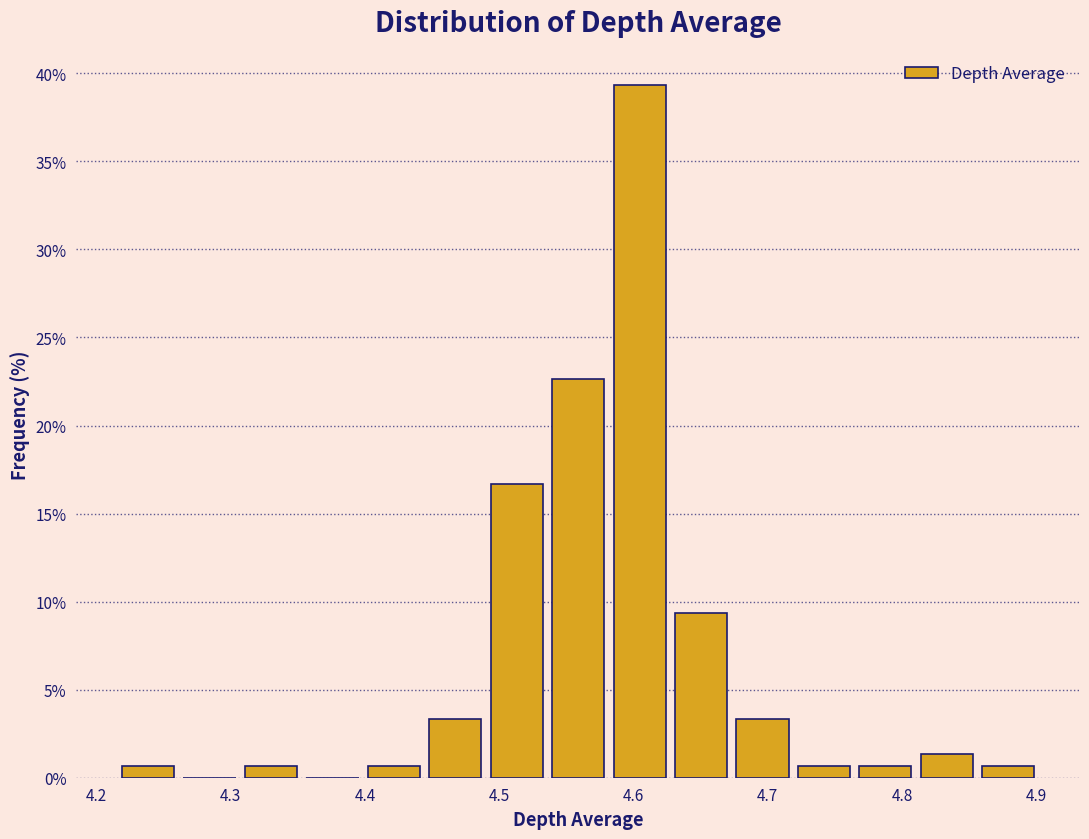

Reading left to right, transcribe this chart: for each bar, give the range it covers on the x-axis and its height. Neither the bar edges nor the heights are printed on the chart, so give them approximately, as read against the axes.

4.22 to 4.26: 0.5
4.26 to 4.31: 0
4.31 to 4.35: 0.5
4.35 to 4.40: 0
4.40 to 4.44: 0.5
4.44 to 4.49: 3.5
4.49 to 4.54: 16.5
4.54 to 4.58: 22.5
4.58 to 4.63: 39.5
4.63 to 4.67: 9.5
4.67 to 4.72: 3.5
4.72 to 4.76: 0.5
4.76 to 4.81: 0.5
4.81 to 4.86: 1.5
4.86 to 4.90: 0.5